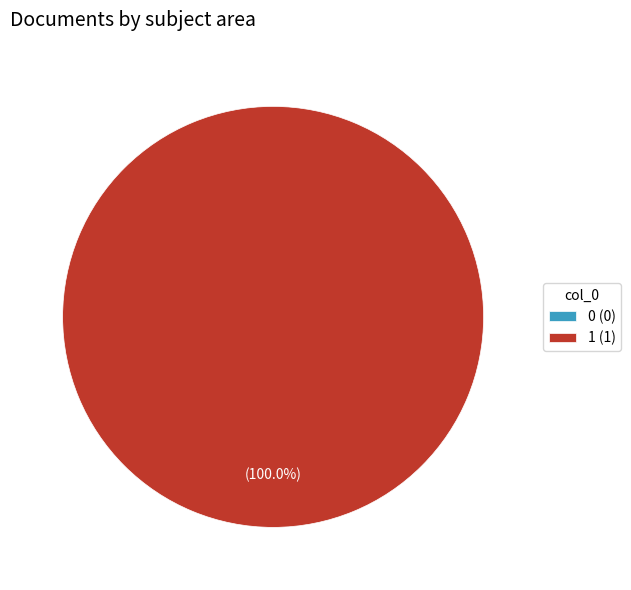

Rank the categories by value from lowest to highest.

0, 1